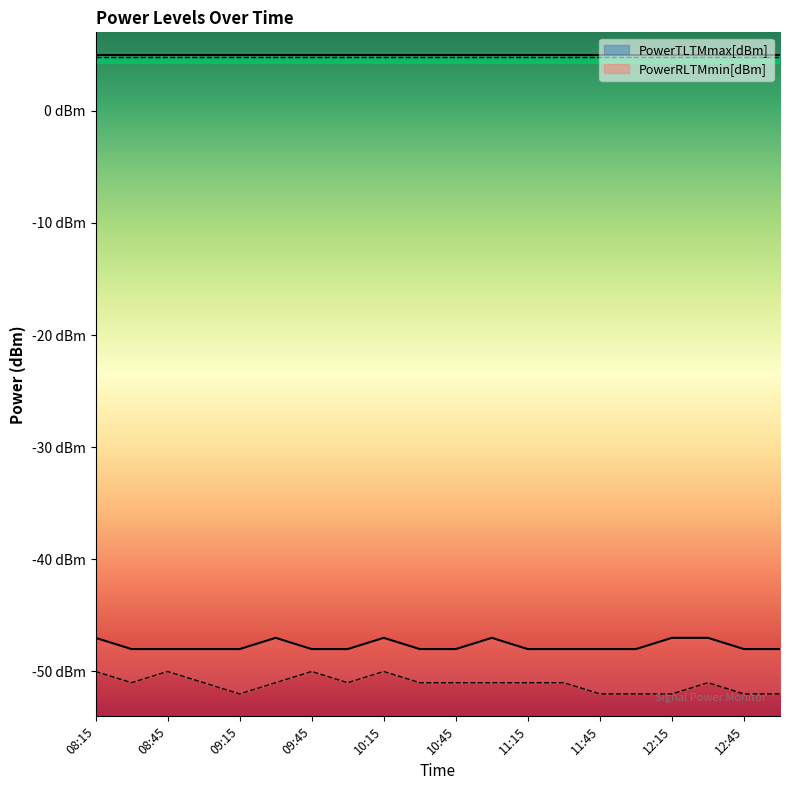

Rank the categories by PowerRLTMmax[dBm] value from lowest to highest.

08:30, 08:45, 09:00, 09:15, 09:45, 10:00, 10:30, 10:45, 11:15, 11:30, 11:45, 12:00, 12:45, 13:00, 08:15, 09:30, 10:15, 11:00, 12:15, 12:30